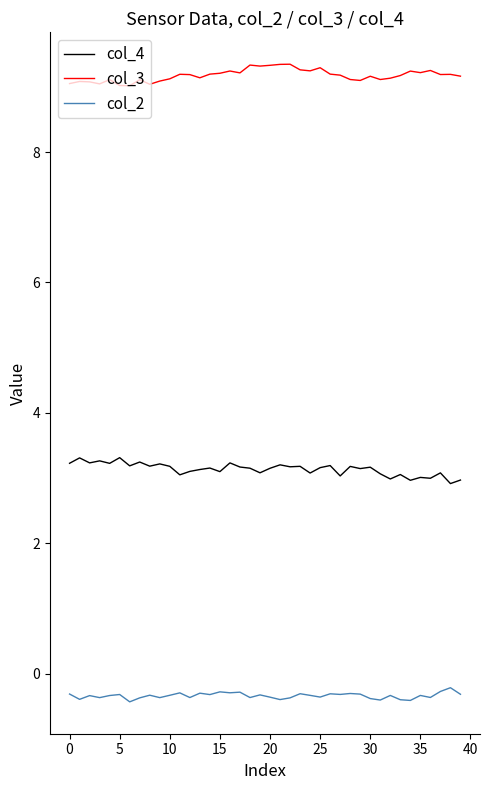

Which series has the largest total across all categories?

col_3